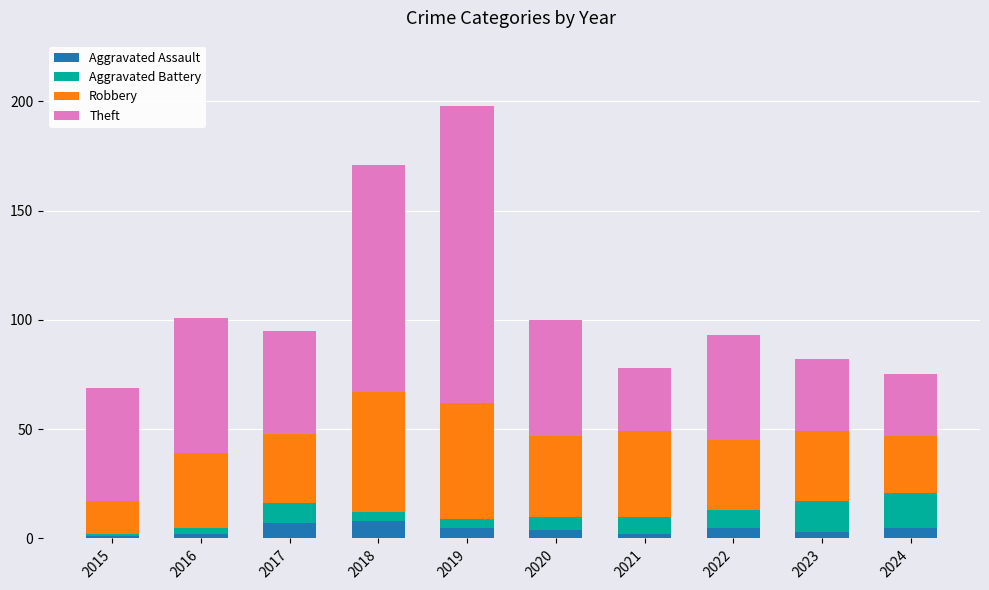

What is the highest value of the Aggravated Assault series?

8